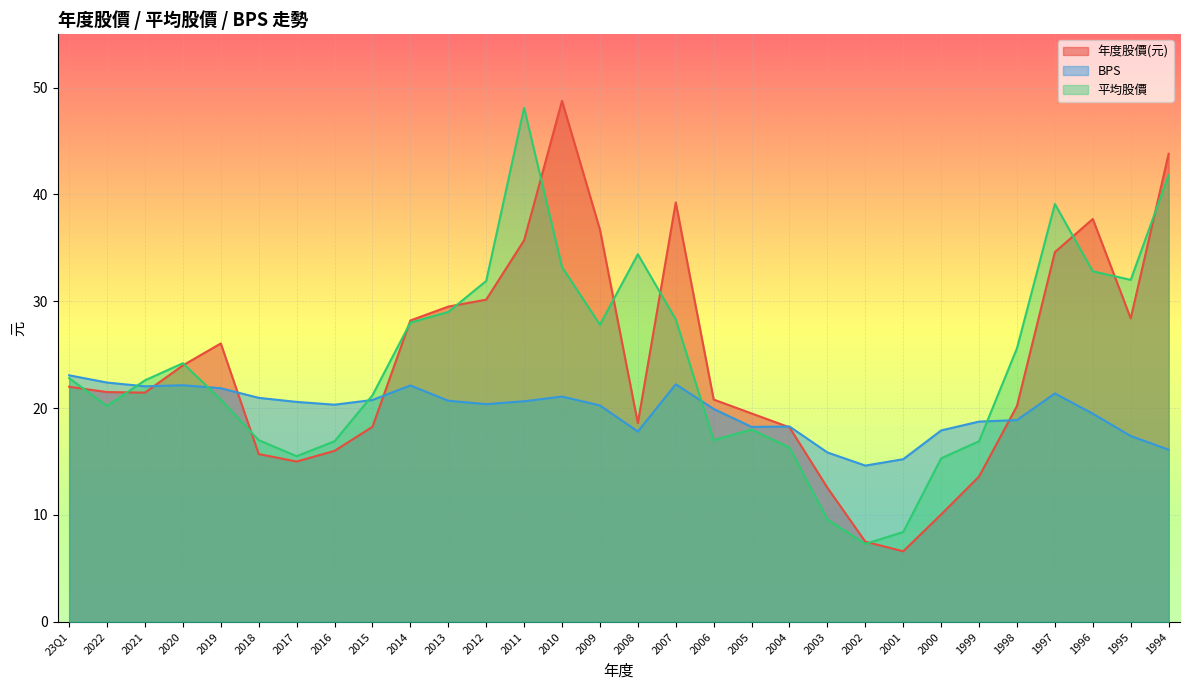

In 平均股價, how many points are higher than both neighbors (excluding endpoints)?

5